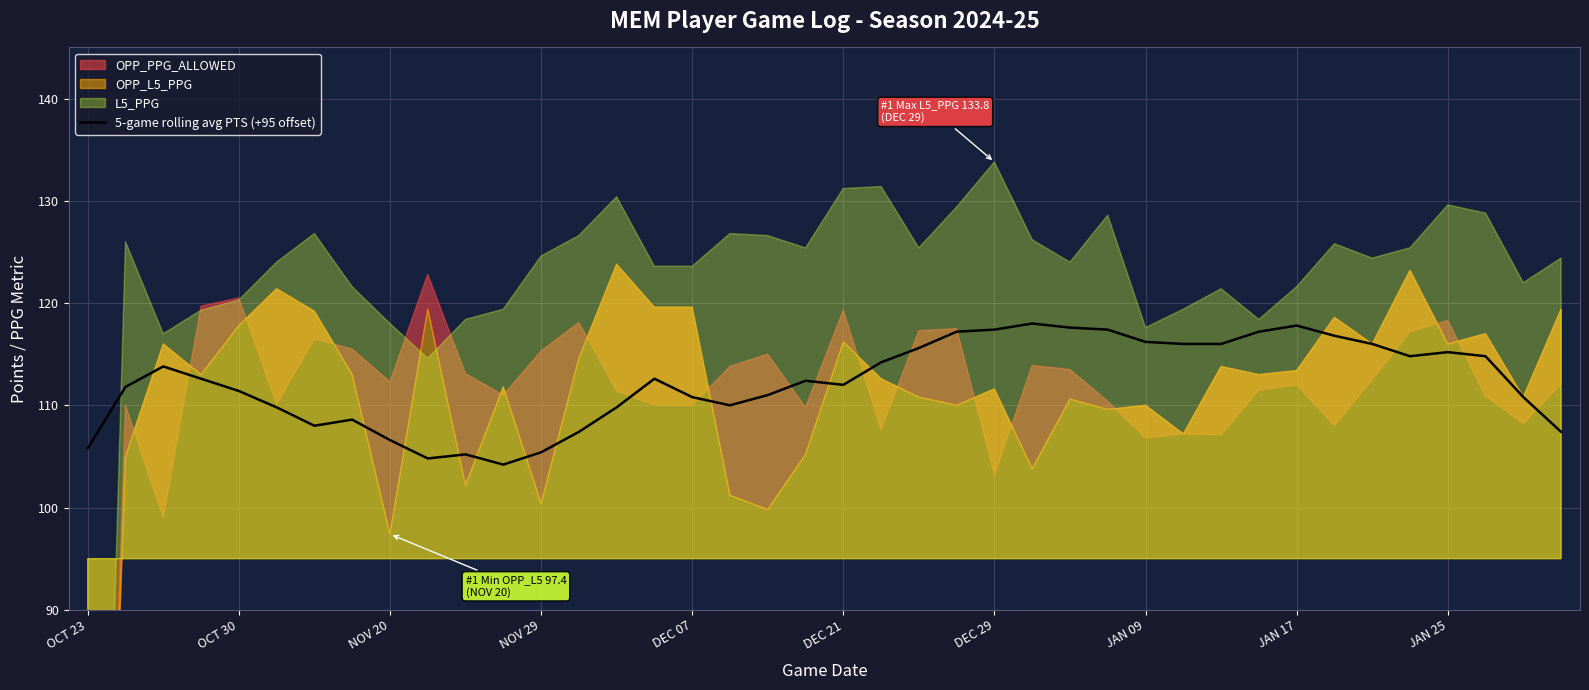

The value at 19 is 195.4. True or false?

False